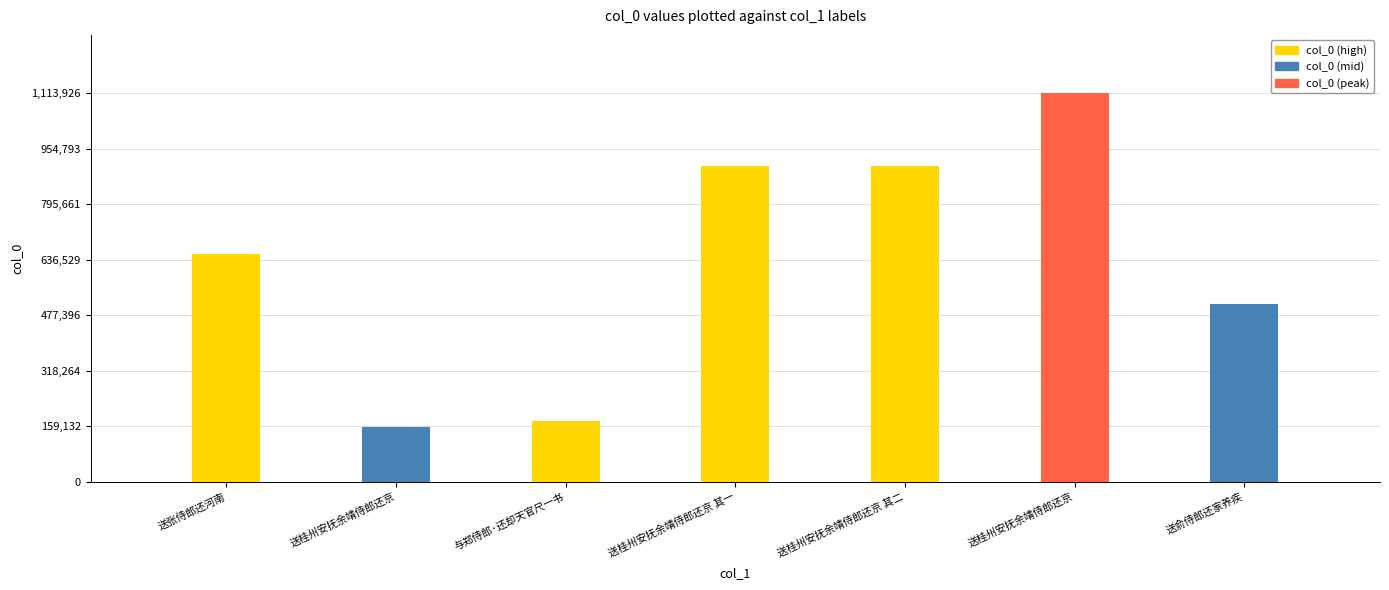

Which category has the lowest value across all series?

送桂州安抚余靖侍郎还京